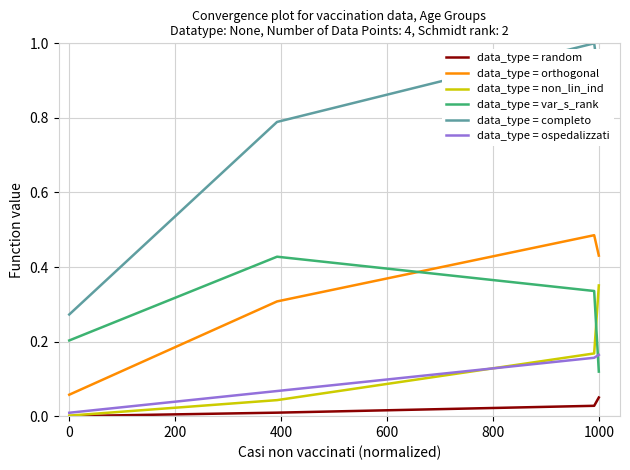

How many categories are shown in the chart?

4